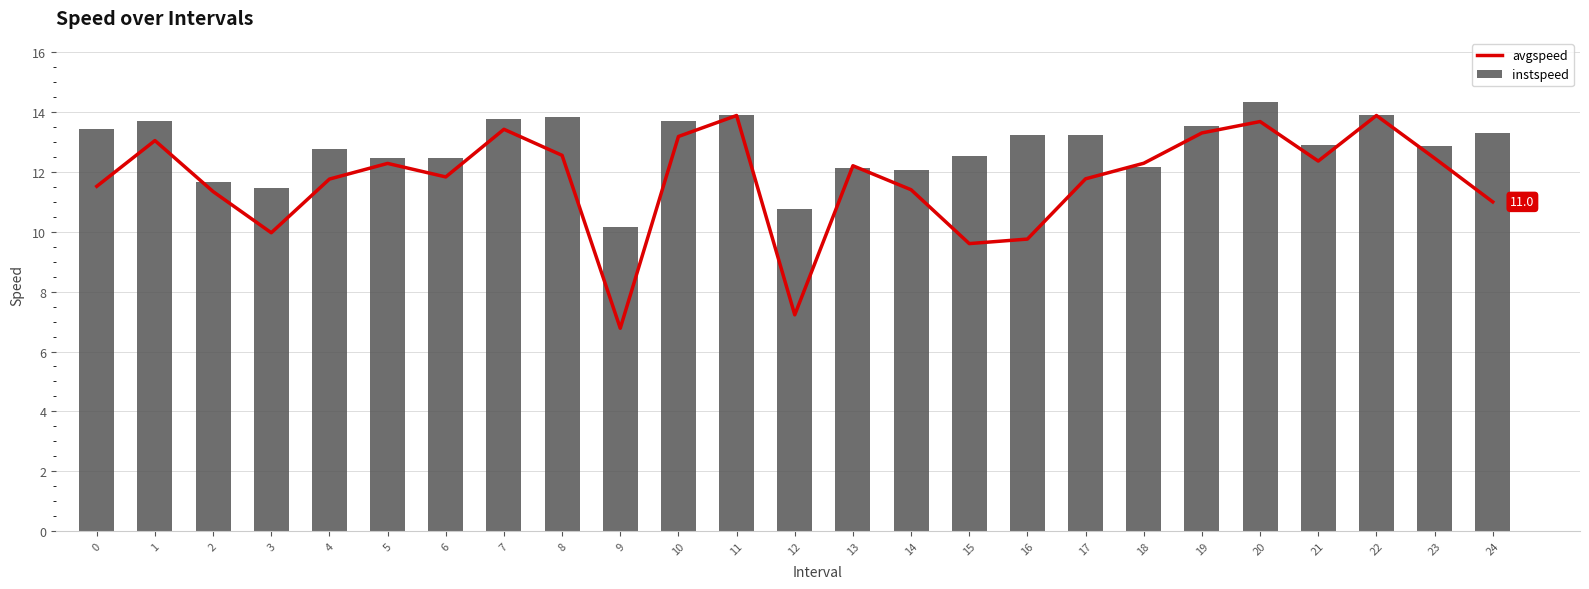

At how many categories does at least one series exceed 12?

21